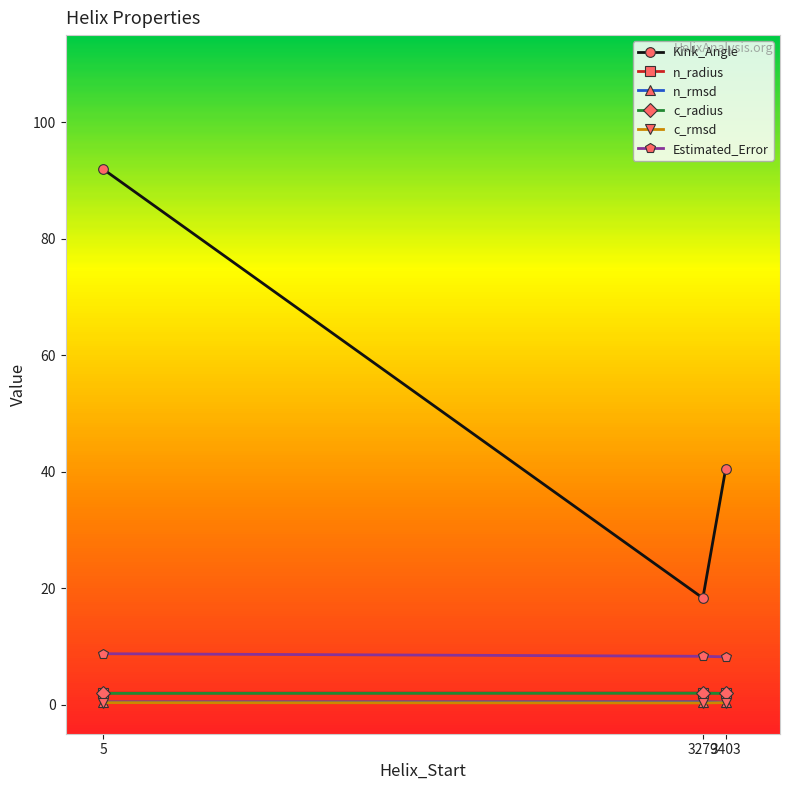

How many data points does each series have?

3